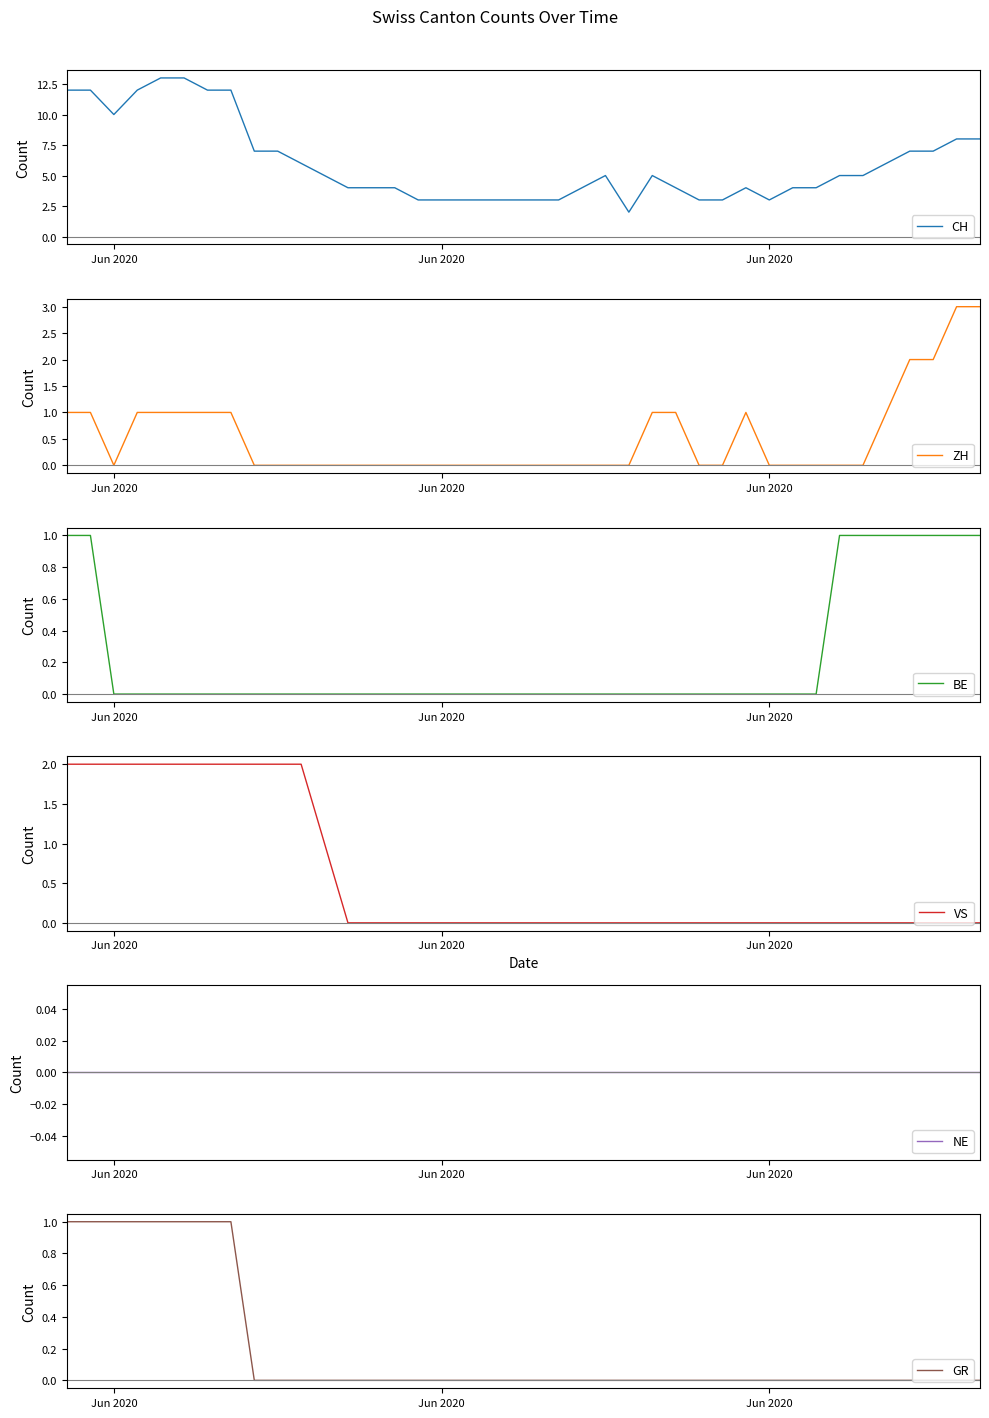

At which category is the sum across all series the highest?

Jun 2020